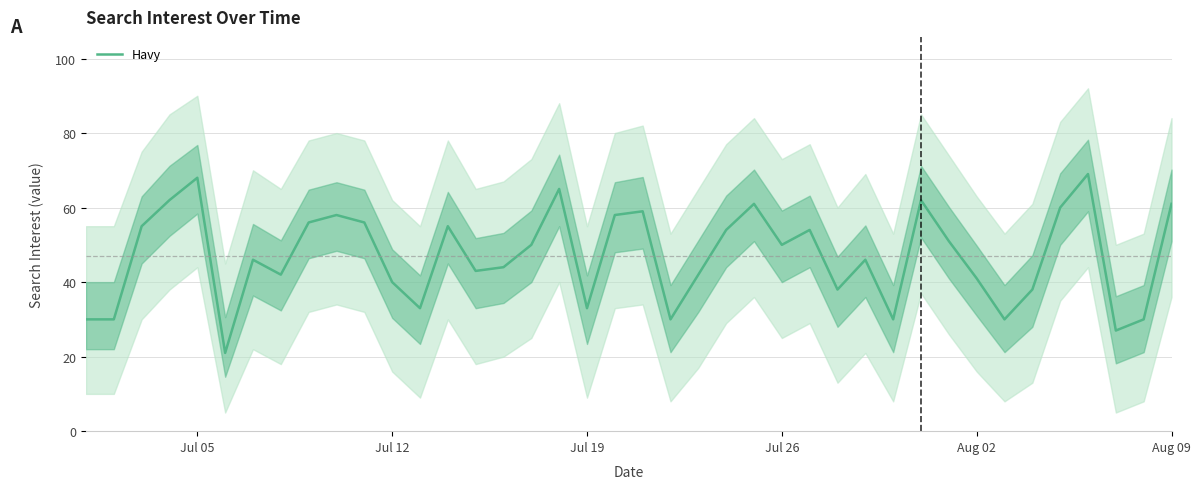

The Havy series shows 53 at Jul 19. True or false?

False